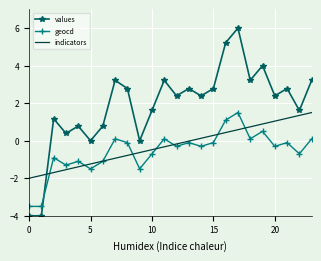

What is the minimum value shown in the chart?

-4.0